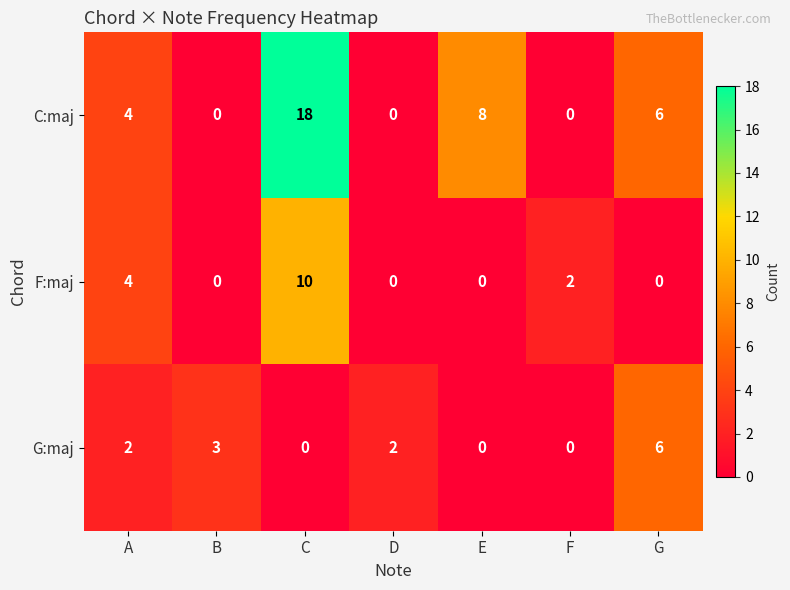

The F:maj series shows 3 at G. True or false?

False